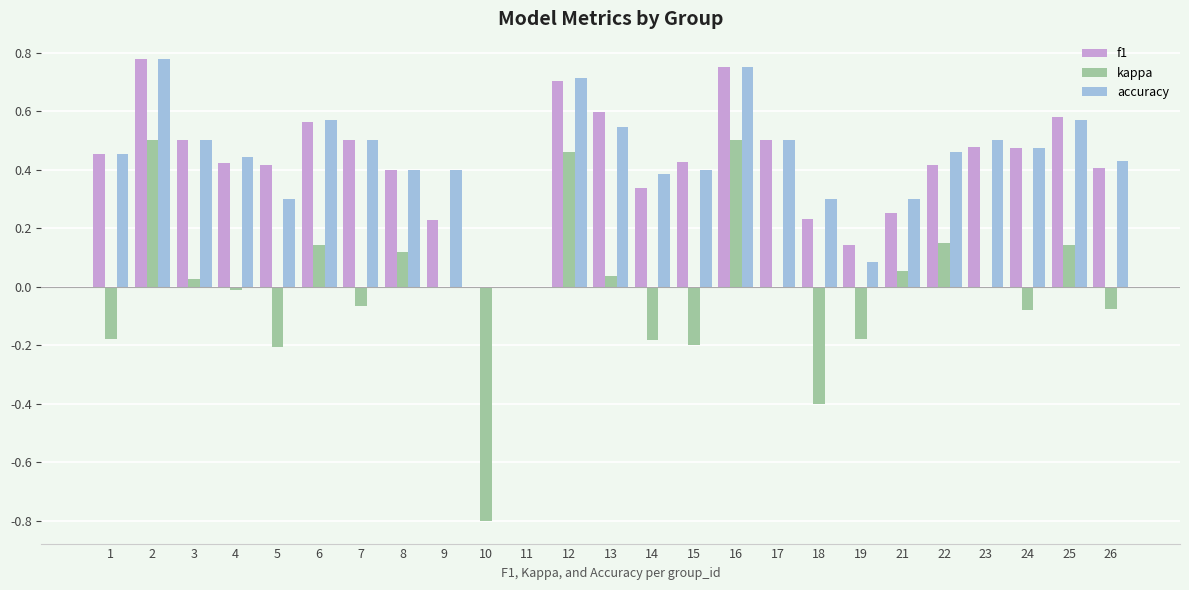

What is the sum of all accuracy values?

10.8